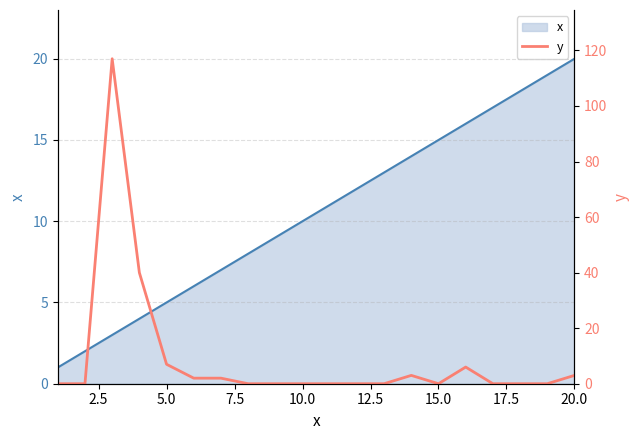

The value of x at 15.0 is 15. True or false?

True